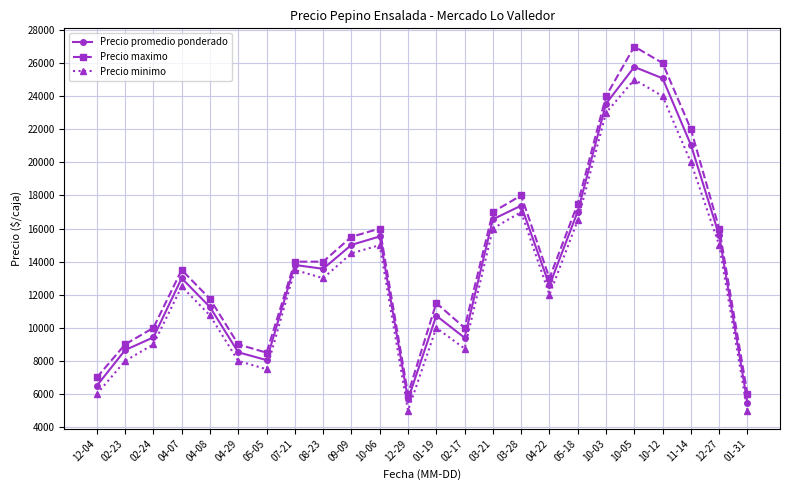

List the series in order of their peak value, lowest first.

Precio minimo, Precio promedio ponderado, Precio maximo